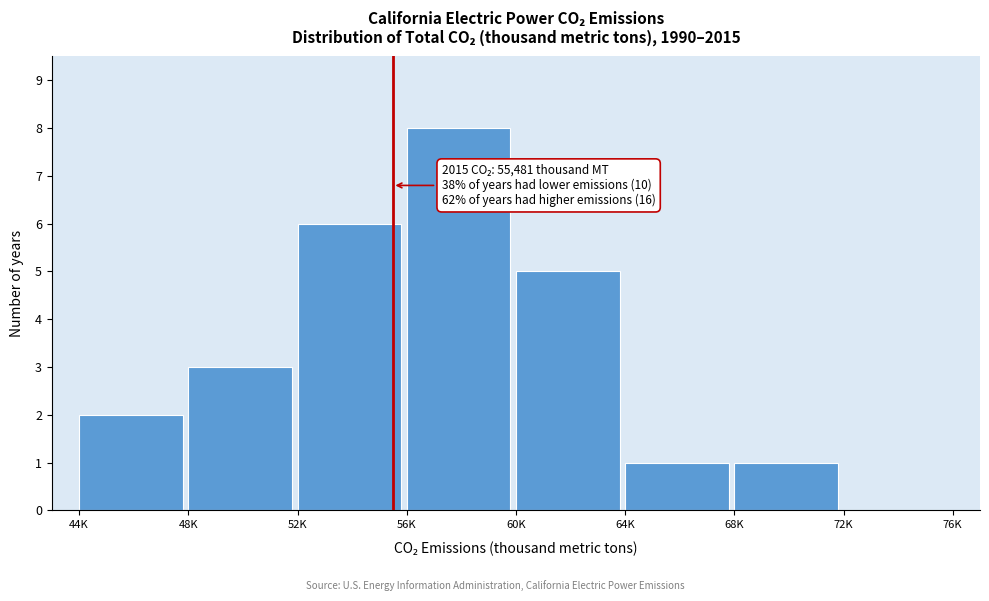

Reading left to right, what are all the values shown in this chart?

44K=2	48K=3	52K=6	56K=8	60K=5	64K=1	68K=1	72K=0